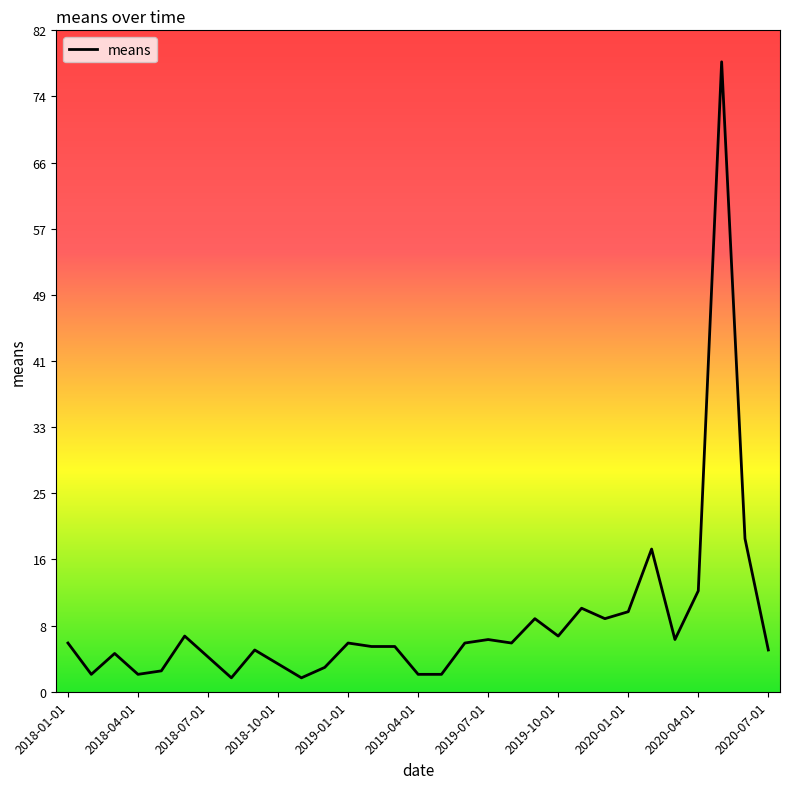

What is the smallest value displayed?

1.7